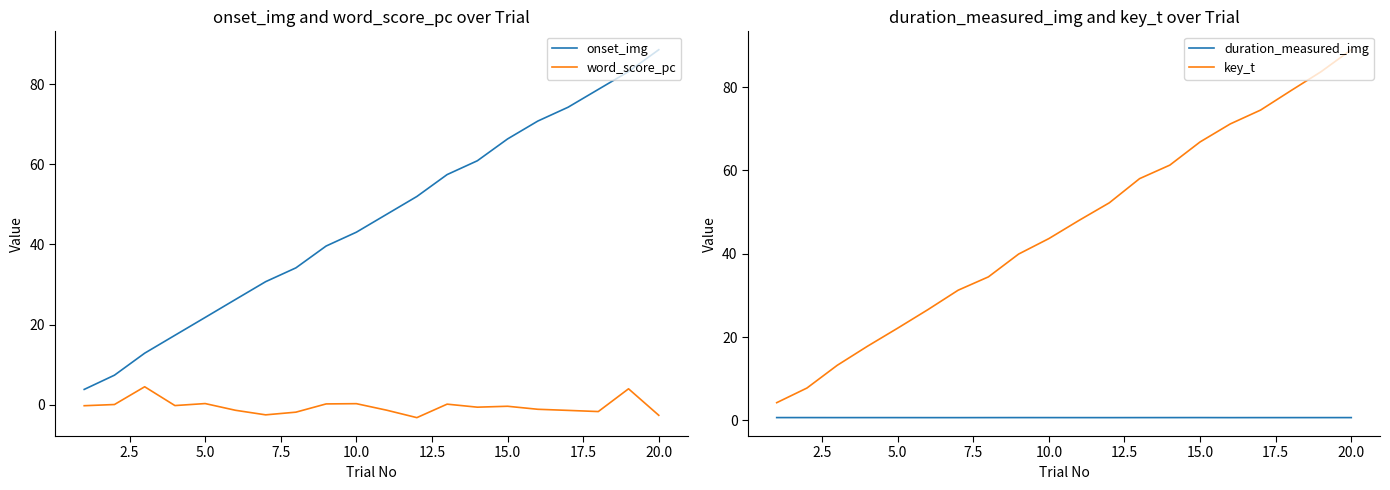

What is the maximum value for word_score_pc?

4.5